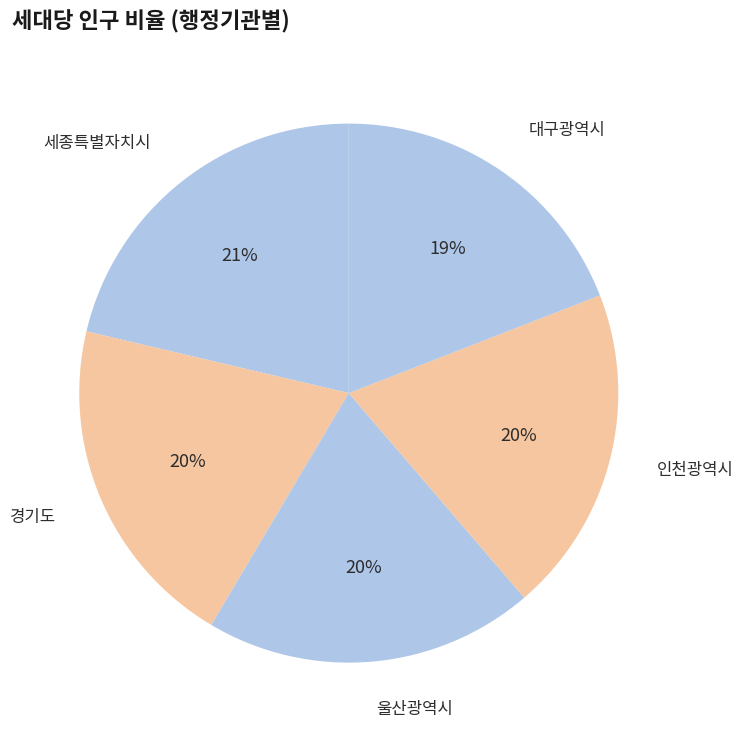

To the nearest percent, what portion does 세종특별자치시 represent?

21%